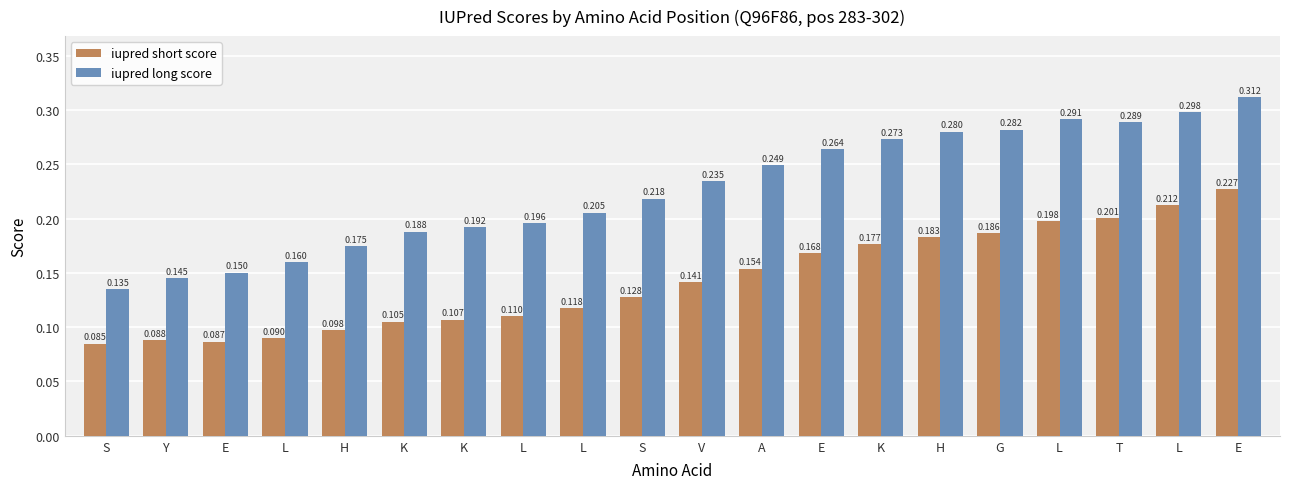

Which series has the widest spread of values?

iupred long score